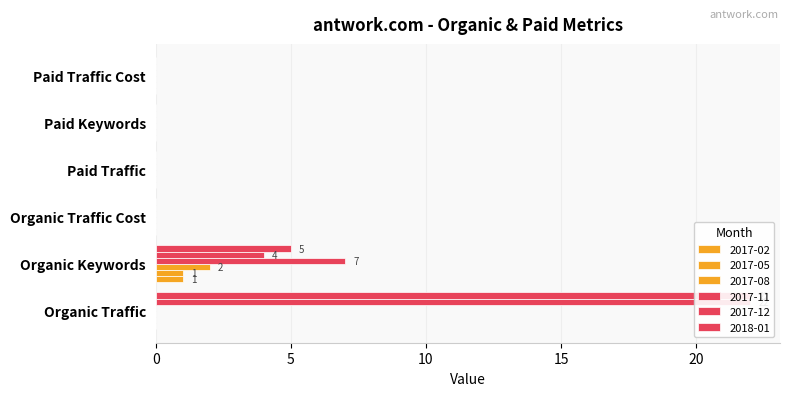

Are the bars grouped side by side (vs. stacked)?

Yes